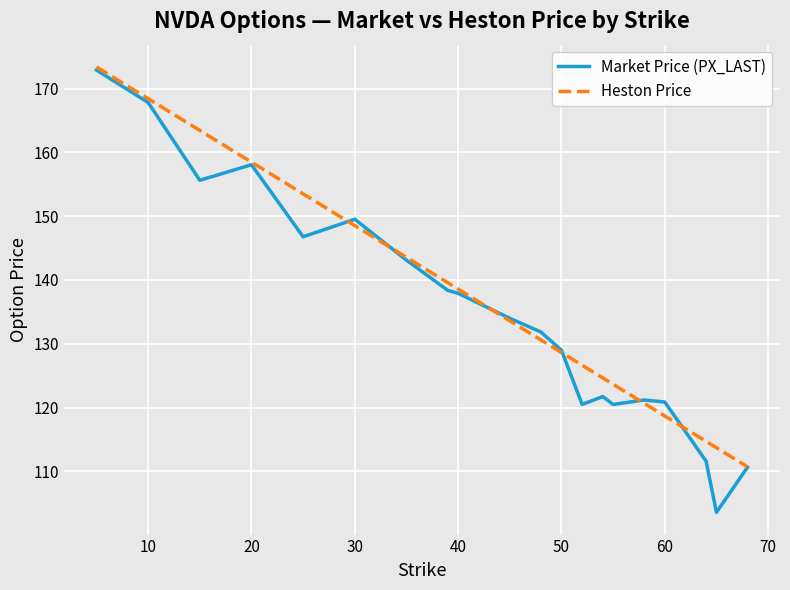

Which series has the widest spread of values?

Market Price (PX_LAST)